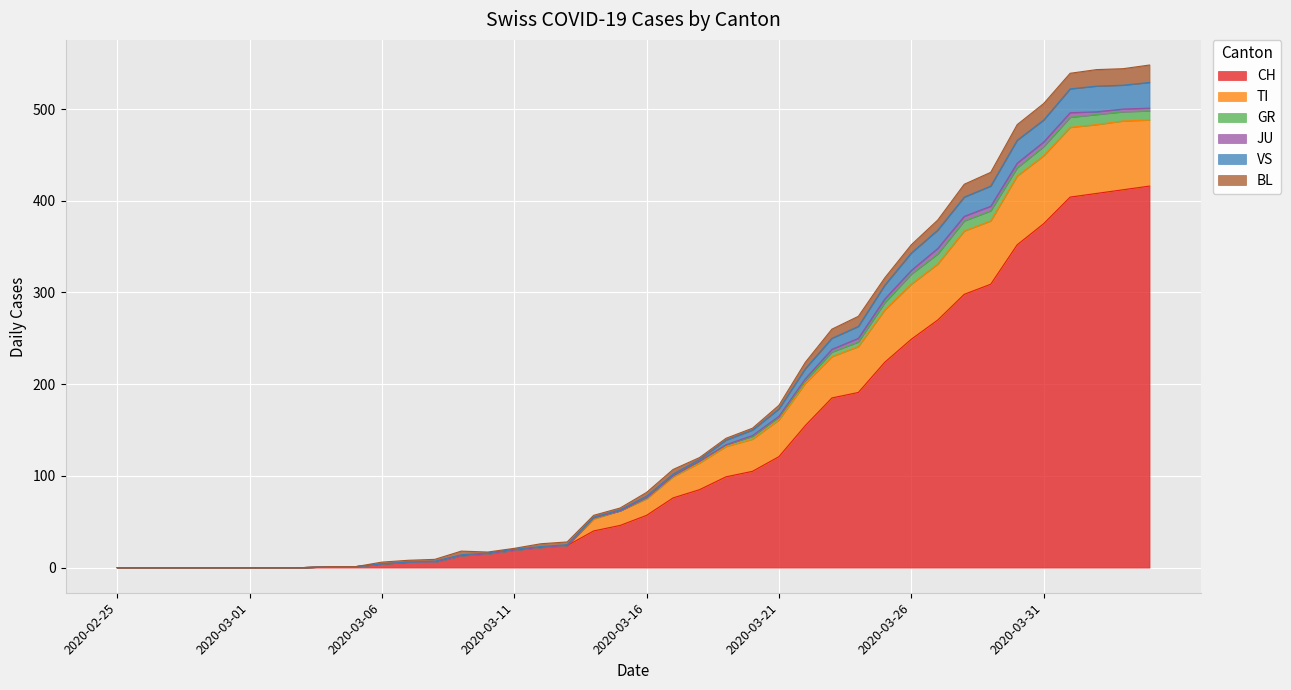

At which label does VS reach its minimum?

2020-02-25